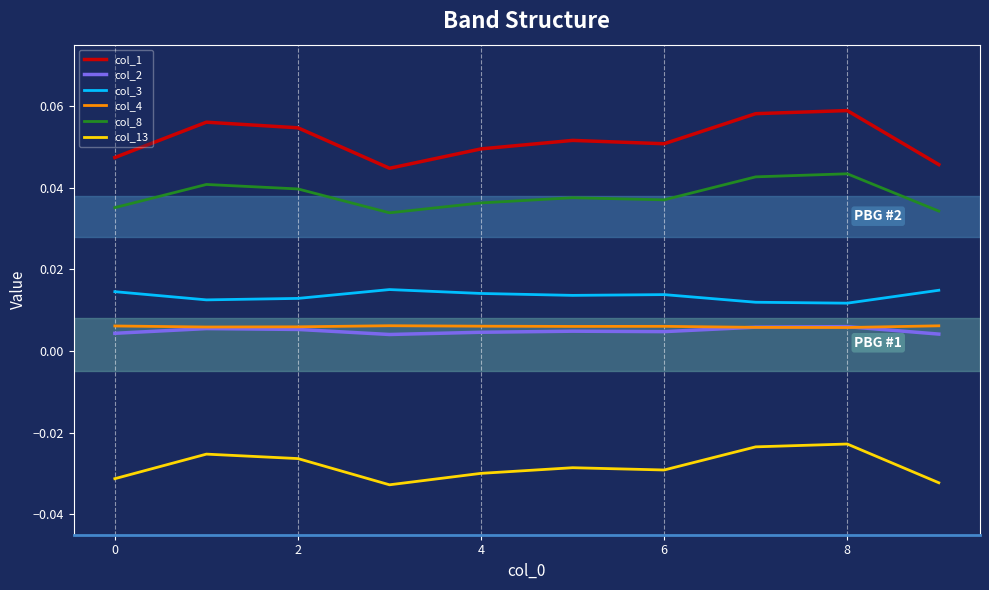

Which series has the largest range (max minus min)?

col_1